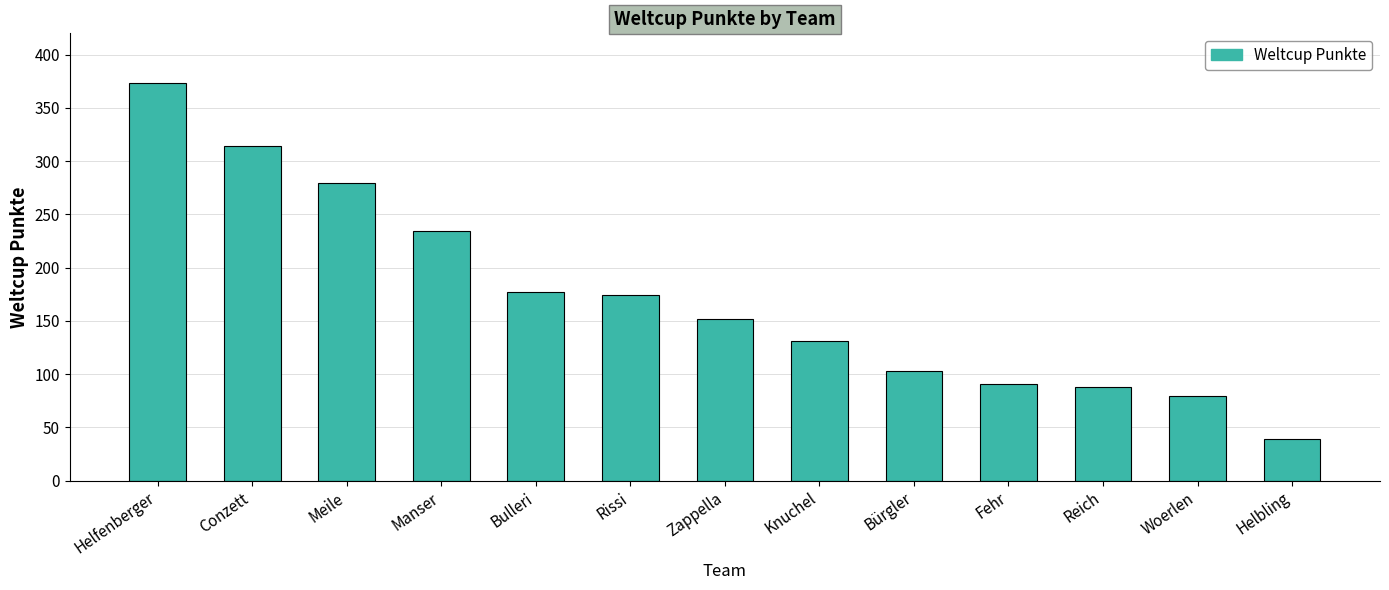

How many values are below 152?

6